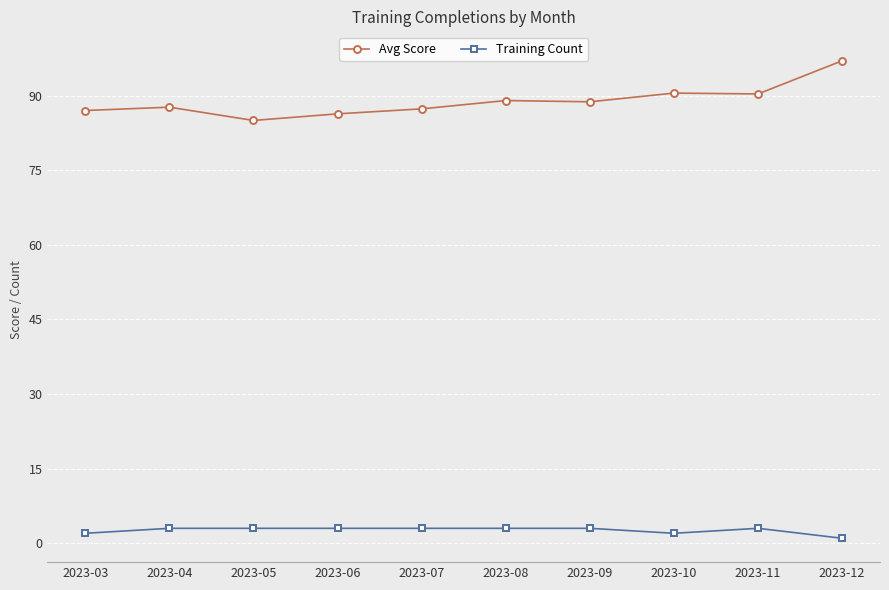

The Avg Score series shows 87.7 at 2023-04. True or false?

True